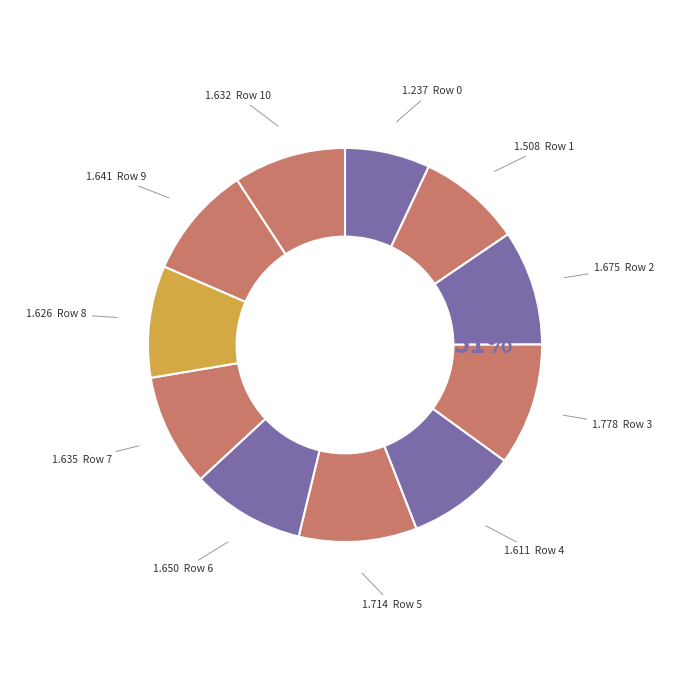

Which category has the biggest portion of the pie?

3